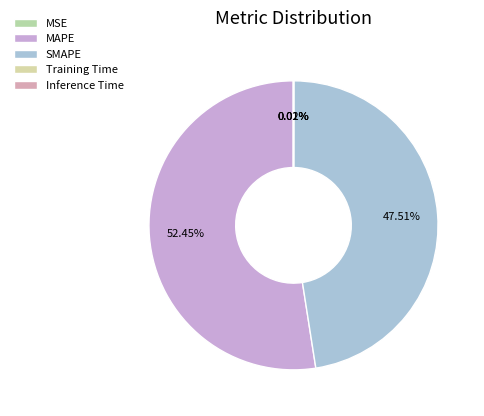

What is the total percentage of SMAPE and Training Time?

47.5%